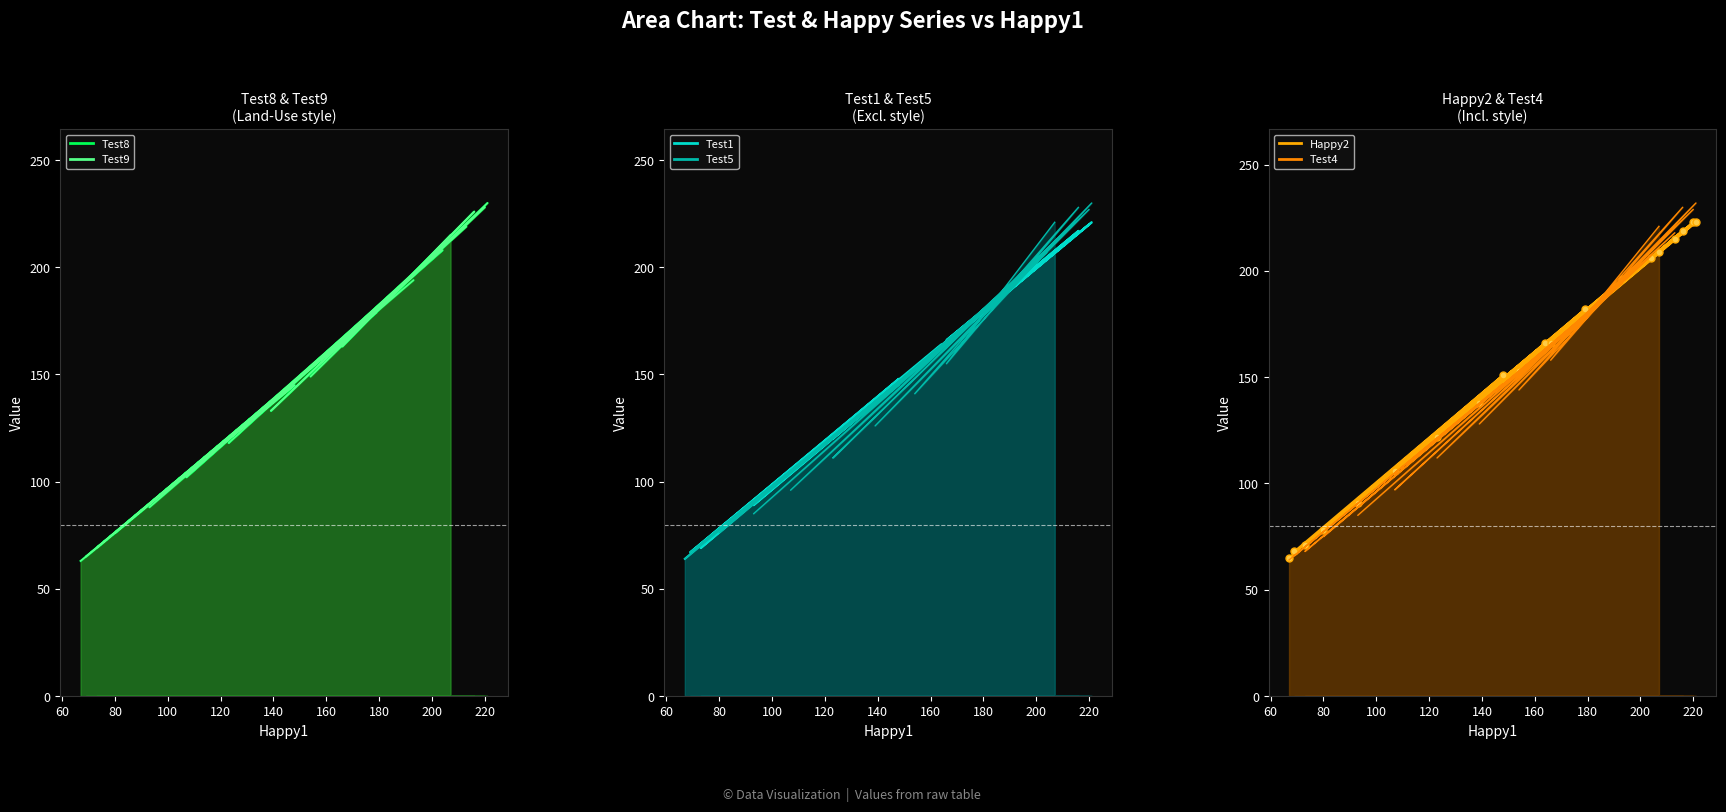

Between 154 and 139, which is larger?

154